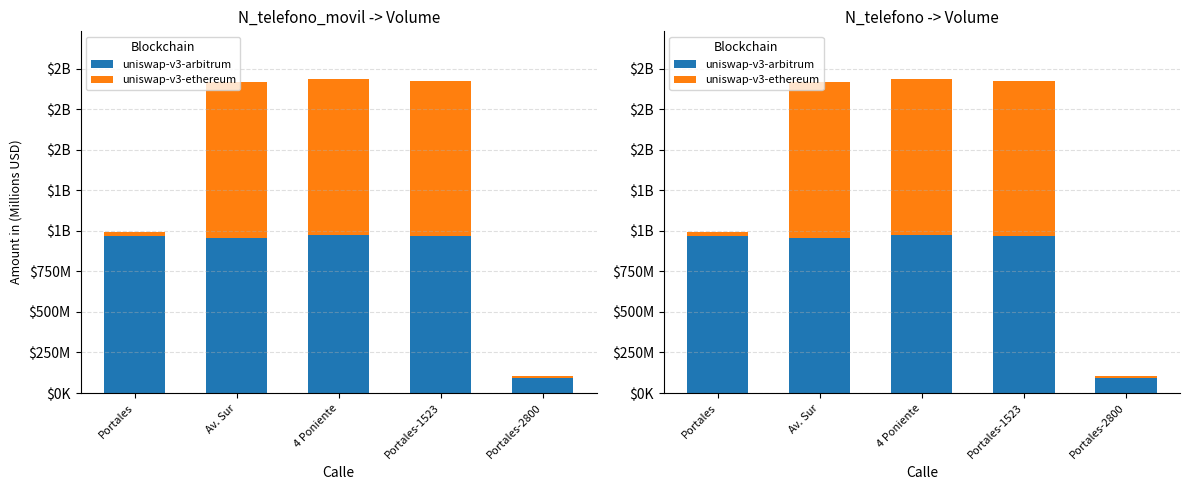

What is the spread (max minus min) of values at 4 Poniente?

9741219